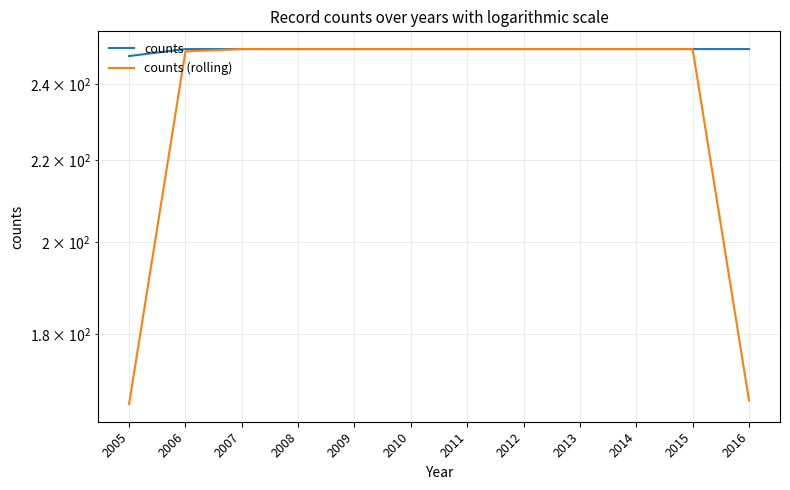

List the labels in order of counts value, largest first.

2006, 2007, 2008, 2009, 2010, 2011, 2012, 2013, 2014, 2015, 2016, 2005